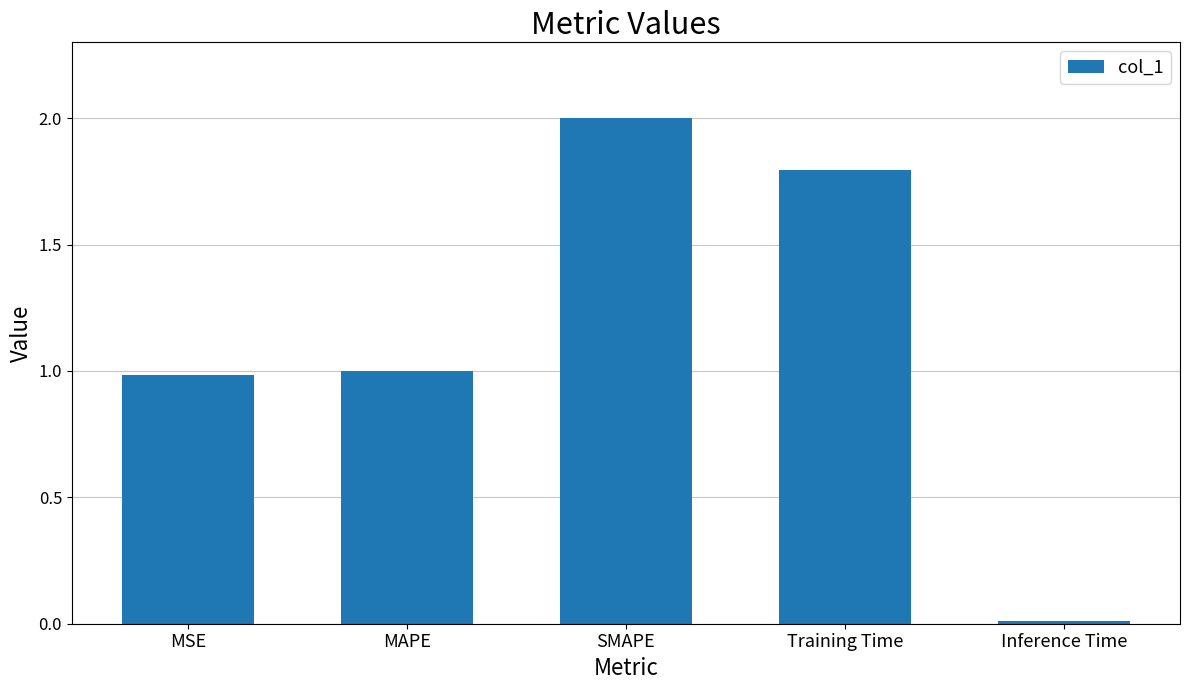

Approximately how many times larger is the value at SMAPE compared to MAPE?

2.0